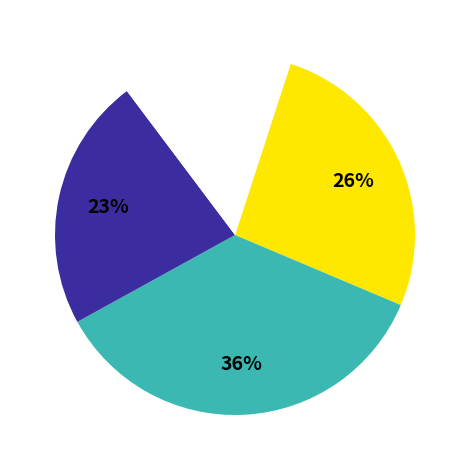

Count the number of slices in the pie.

4